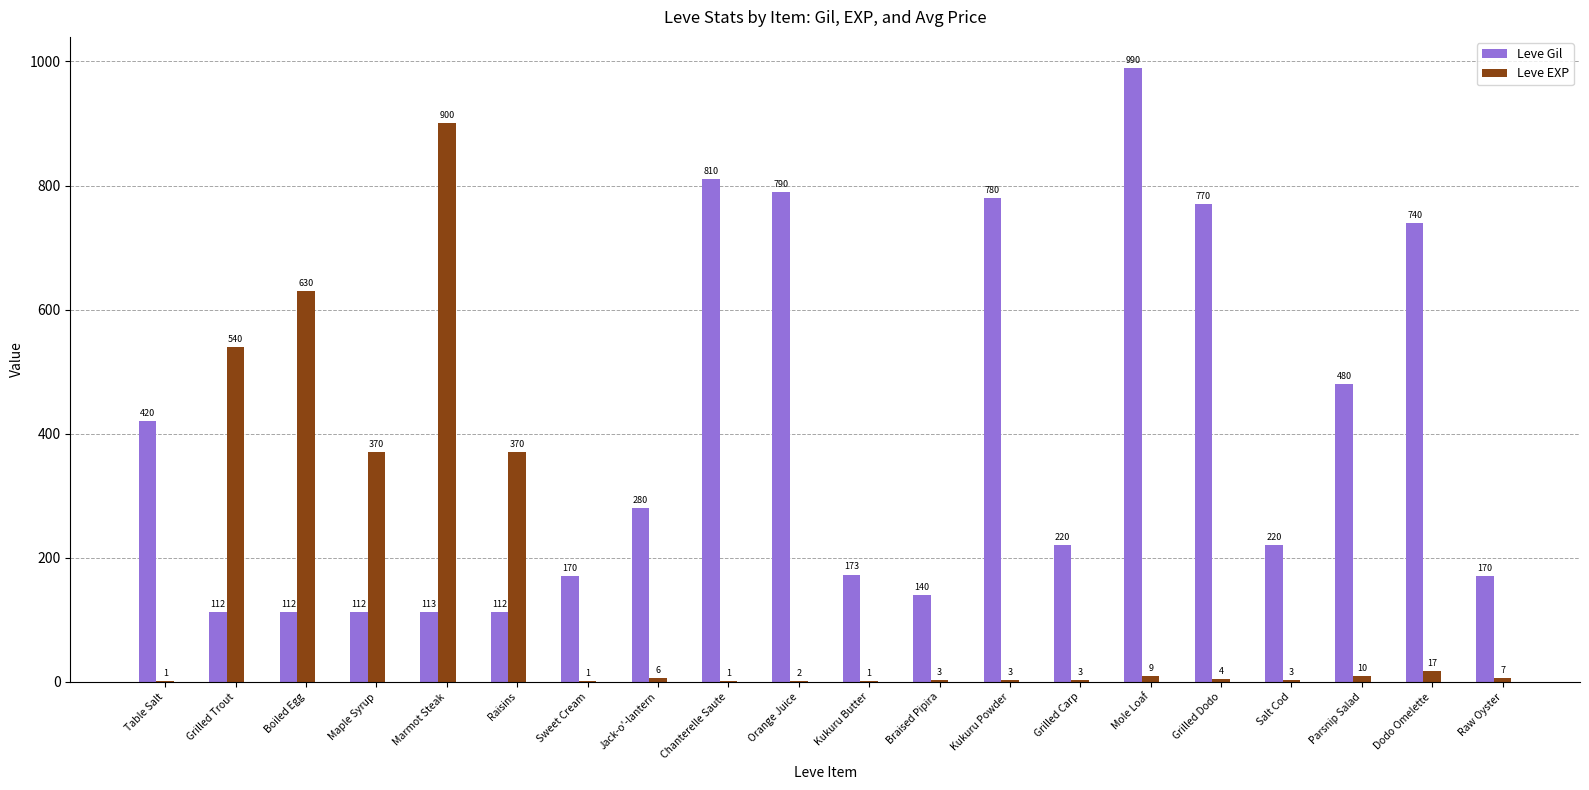

Where does the Leve Gil series first go above 220?

Table Salt